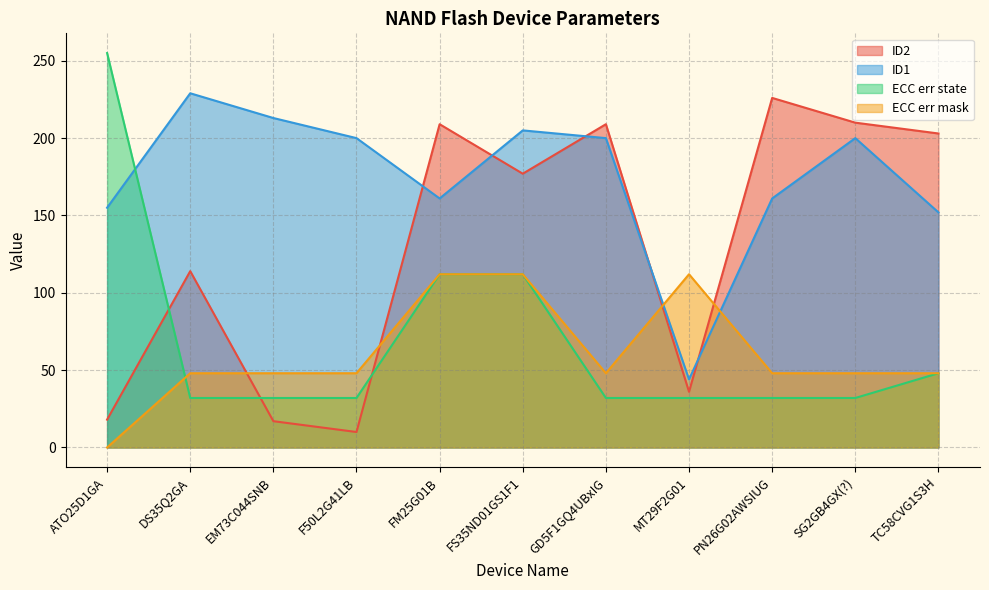

Reading left to right, extract all data points from this chart.

ID2: ATO25D1GA=18	DS35Q2GA=114	EM73C044SNB=17	F50L2G41LB=10	FM25G01B=209	FS35ND01GS1F1=177	GD5F1GQ4UBxIG=209	MT29F2G01=36	PN26G02AWSIUG=226	SG2GB4GX(?)=210	TC58CVG1S3H=203
ID1: ATO25D1GA=155	DS35Q2GA=229	EM73C044SNB=213	F50L2G41LB=200	FM25G01B=161	FS35ND01GS1F1=205	GD5F1GQ4UBxIG=200	MT29F2G01=44	PN26G02AWSIUG=161	SG2GB4GX(?)=200	TC58CVG1S3H=152
ECC err state: ATO25D1GA=255	DS35Q2GA=32	EM73C044SNB=32	F50L2G41LB=32	FM25G01B=112	FS35ND01GS1F1=112	GD5F1GQ4UBxIG=32	MT29F2G01=32	PN26G02AWSIUG=32	SG2GB4GX(?)=32	TC58CVG1S3H=48
ECC err mask: ATO25D1GA=0	DS35Q2GA=48	EM73C044SNB=48	F50L2G41LB=48	FM25G01B=112	FS35ND01GS1F1=112	GD5F1GQ4UBxIG=48	MT29F2G01=112	PN26G02AWSIUG=48	SG2GB4GX(?)=48	TC58CVG1S3H=48